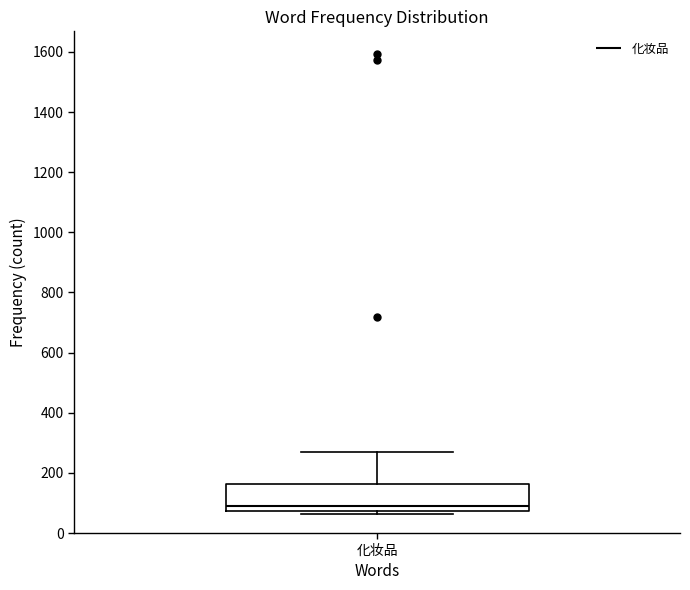

Transcribe this box plot: give where the median line is, the range the box spans, and where the two whiskers end, as read against the y-axis. The values are not printed on the chart, so give them approximately, as read against the axis.

median 100, box 80 to 160, whiskers 60 to 280